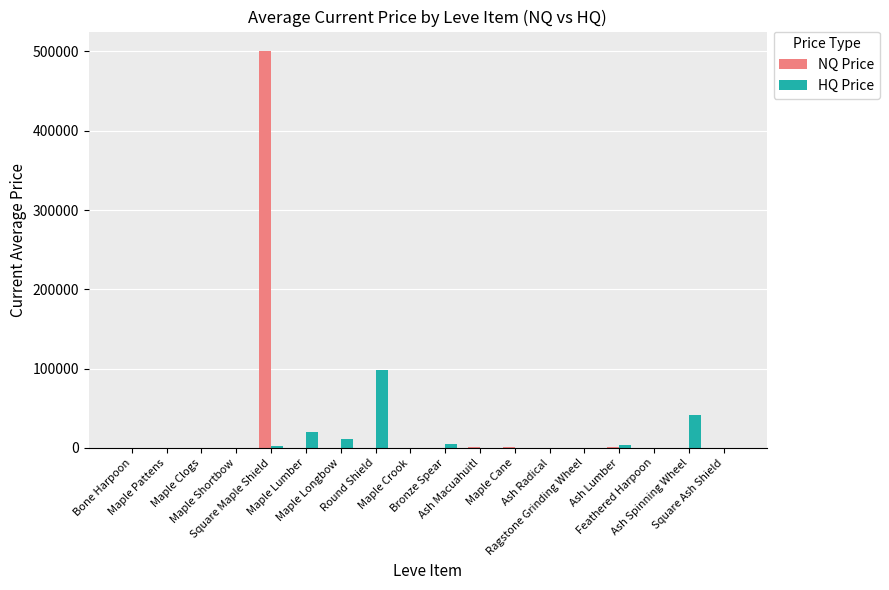

Rank the series by their maximum value, from lowest to highest.

HQ Price, NQ Price